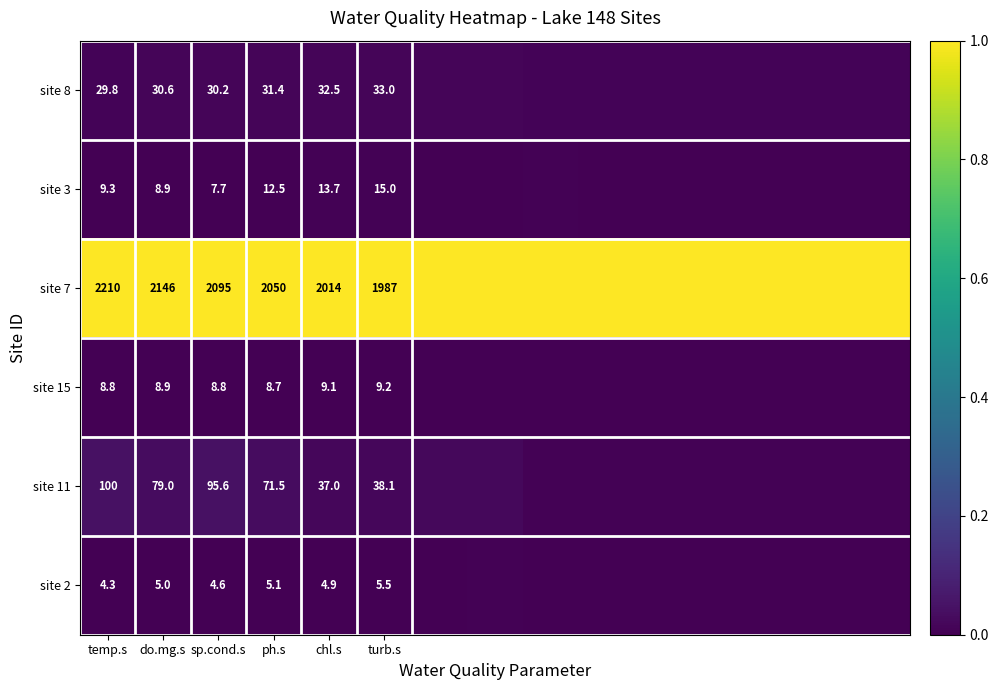

At how many categories does at least one series exceed 0?

15